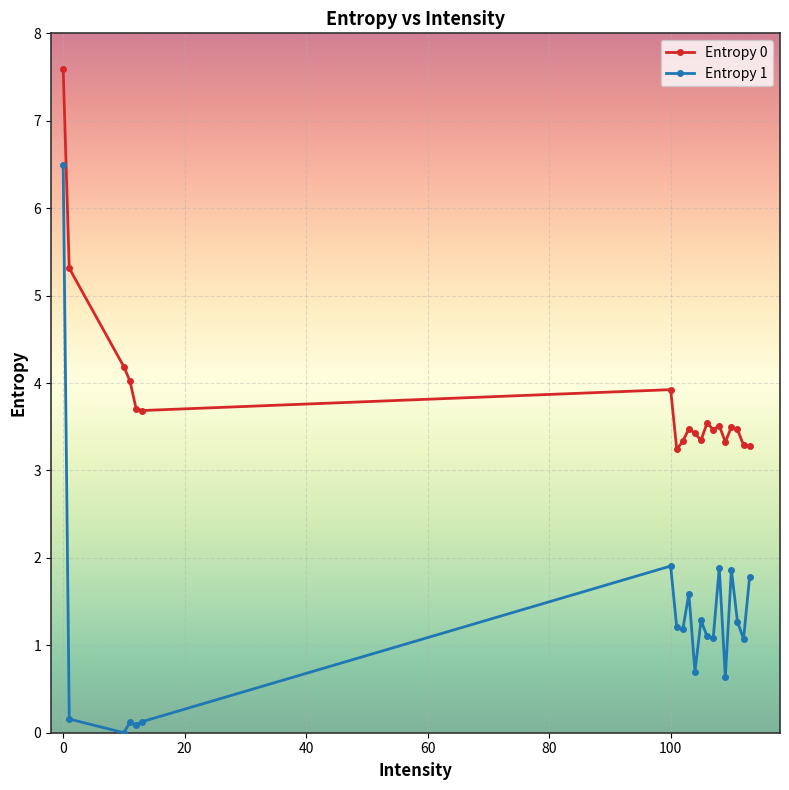

What is the value of the Entropy 1 point at the 2nd from the left?

0.2